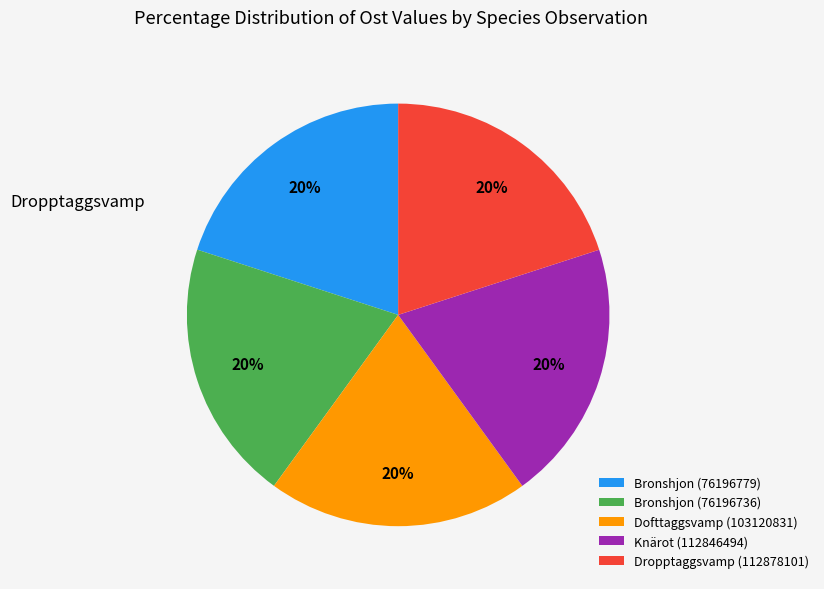

To the nearest percent, what portion does Dropptaggsvamp (112878101) represent?

20%